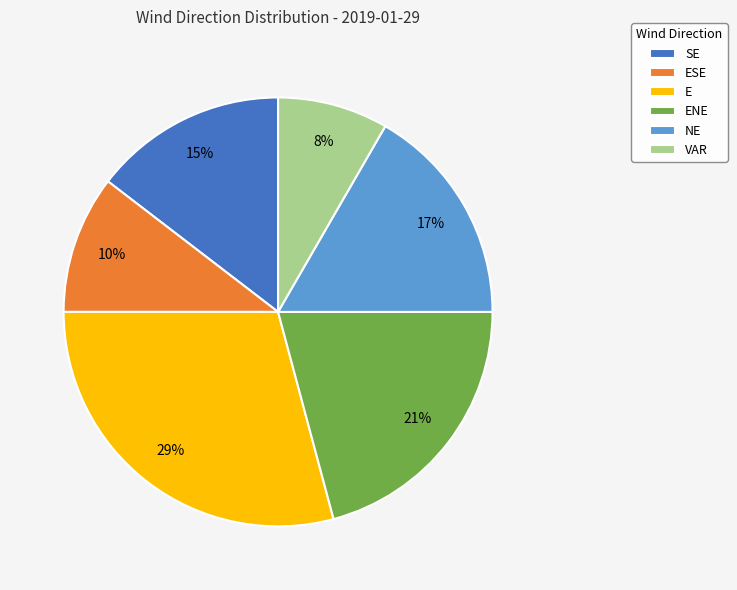

Does any single category account for the majority?

No